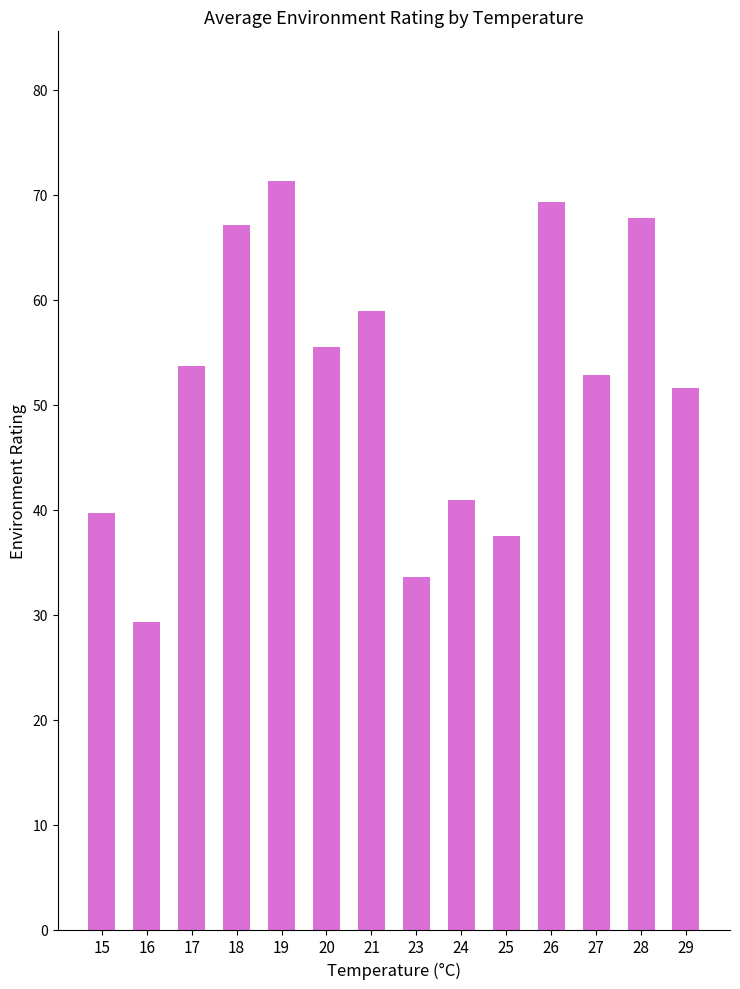

What is the smallest value displayed?

29.3